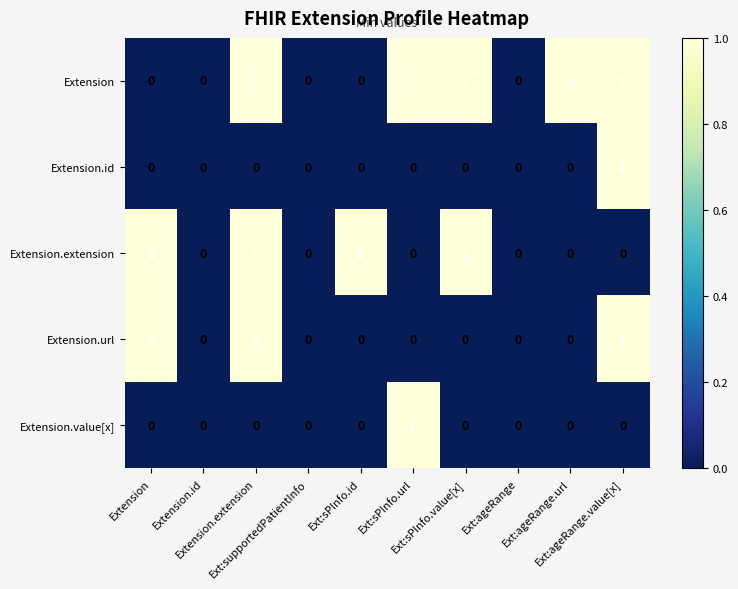

Rank the series at Ext:sPInfo.url from highest to lowest value.

Extension, Extension.value[x], Extension.id, Extension.extension, Extension.url